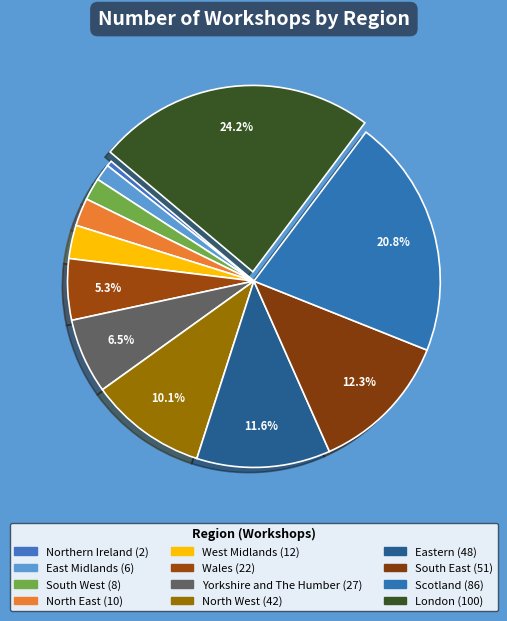

What portion of the pie excludes Yorkshire and The Humber?

93.5%